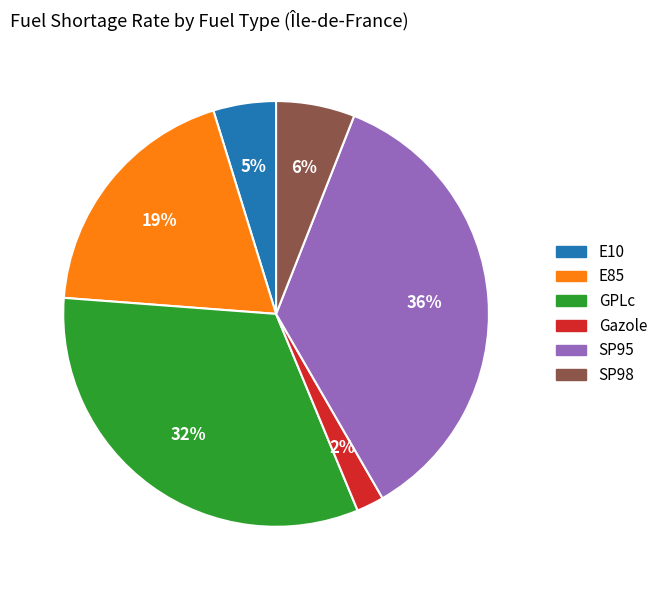

To the nearest percent, what is the difference between the largest and smallest slice percentages?

34%